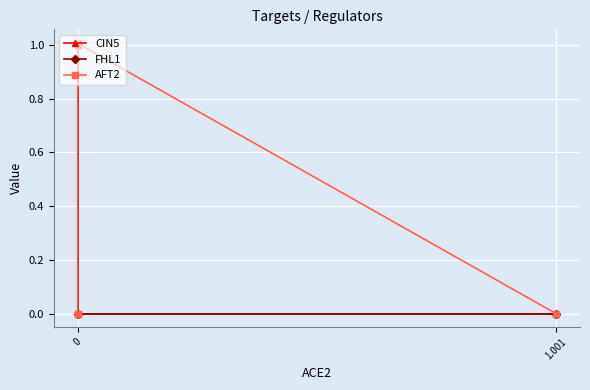

How many times do CIN5 and FHL1 cross each other?

1